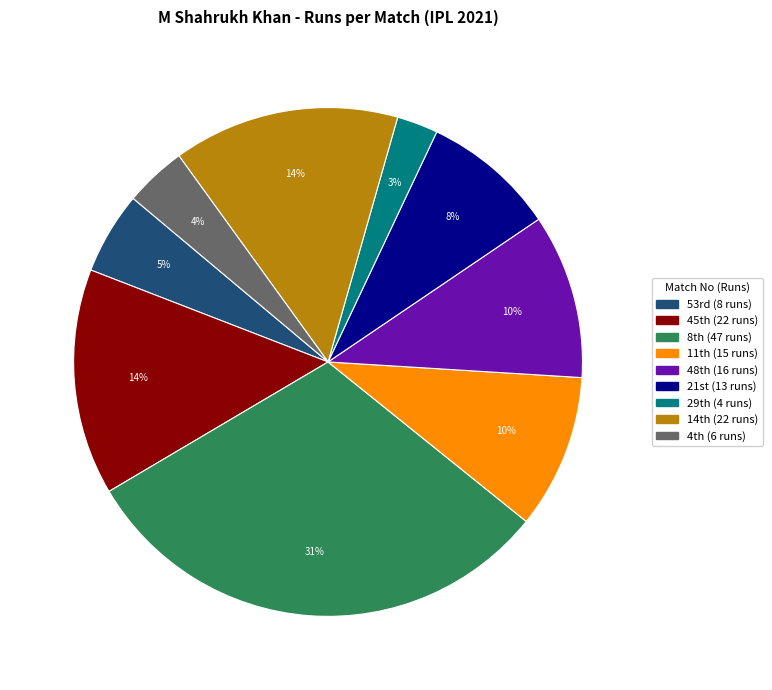

Does any single category account for the majority?

No